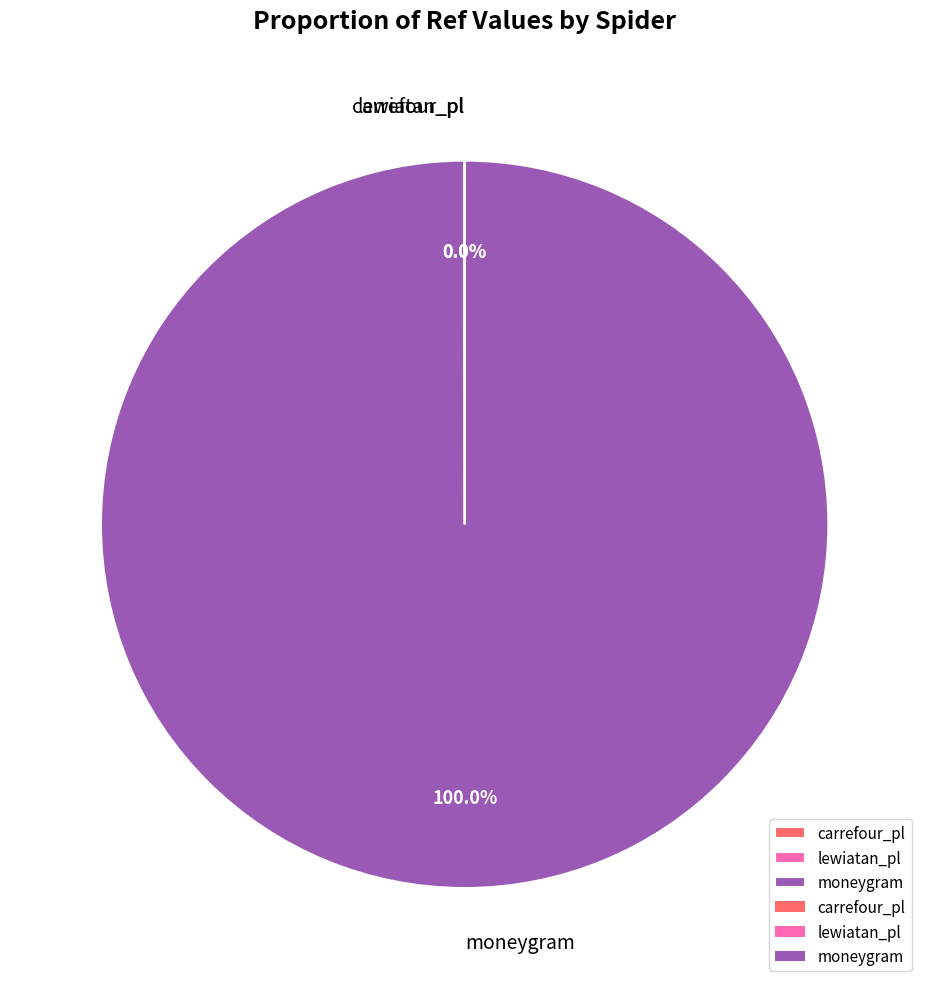

What is the largest slice in the pie chart?

moneygram